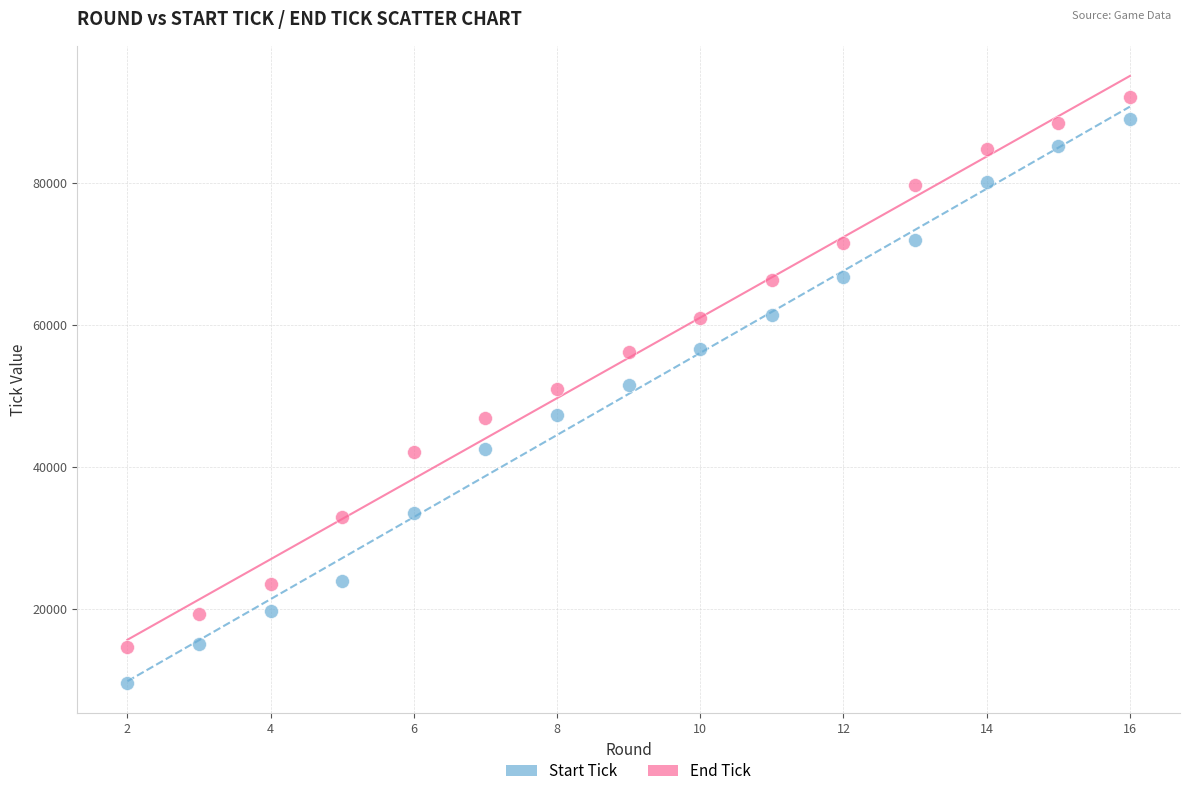

Across all data points, what is the range of Y values (max minus min)?

82561